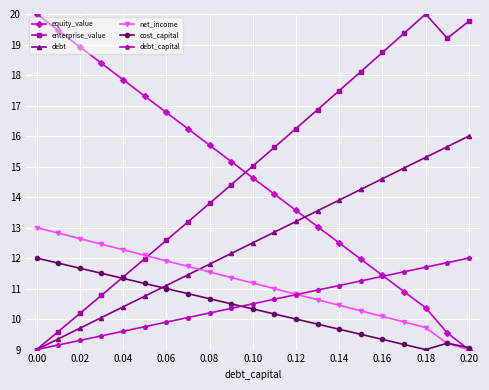

Does the chart have visible grid lines?

Yes